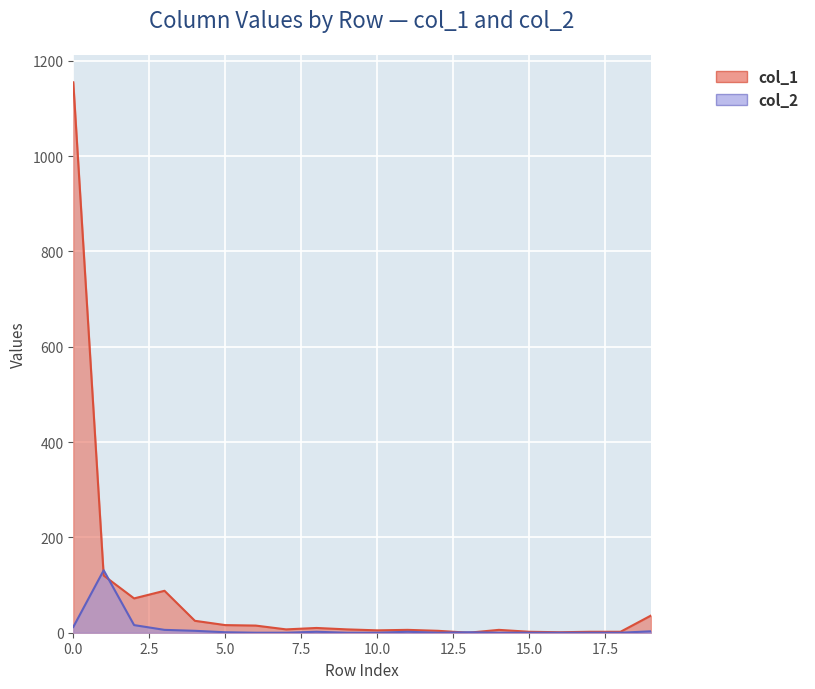

Which series ends up on top after the final intersection of col_1 and col_2?

col_1